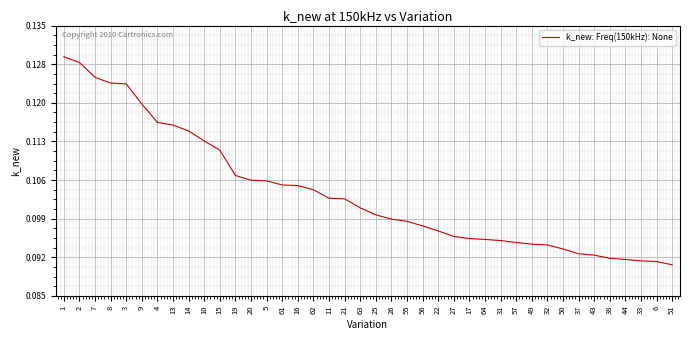

True or false: the data shows 0.0 at 51.

False